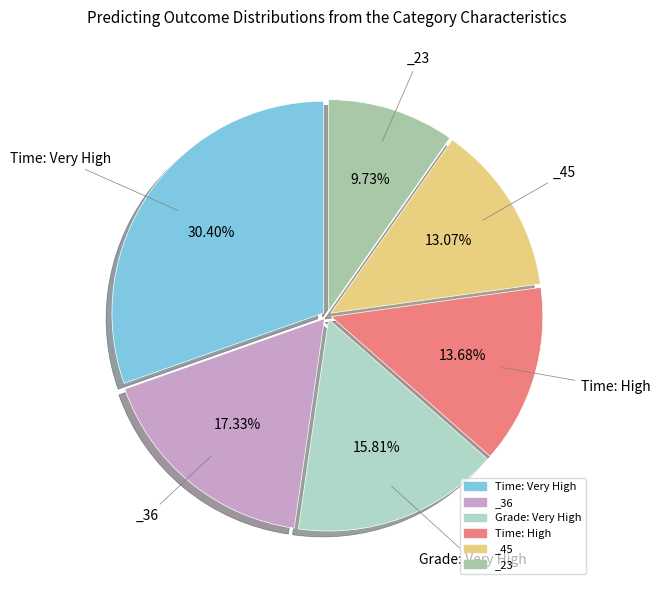

To the nearest percent, what percentage of the pie is _45?

13%